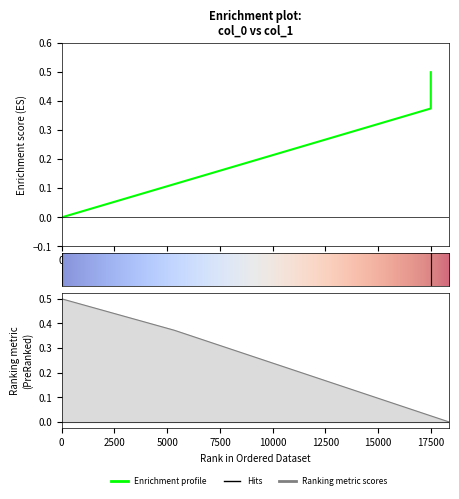

How many values are between 0 and 1?

3